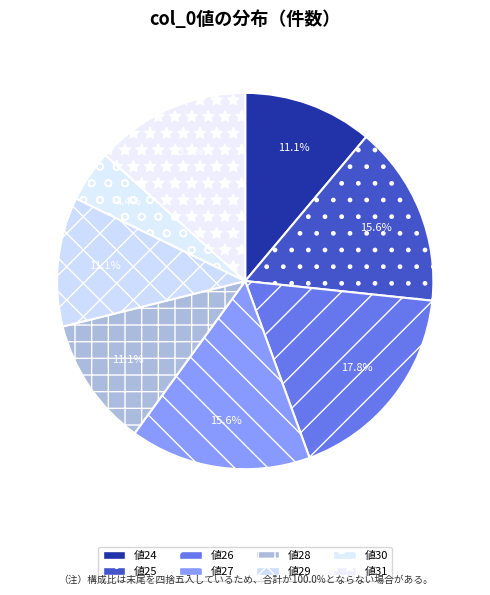

Which category has the biggest portion of the pie?

26